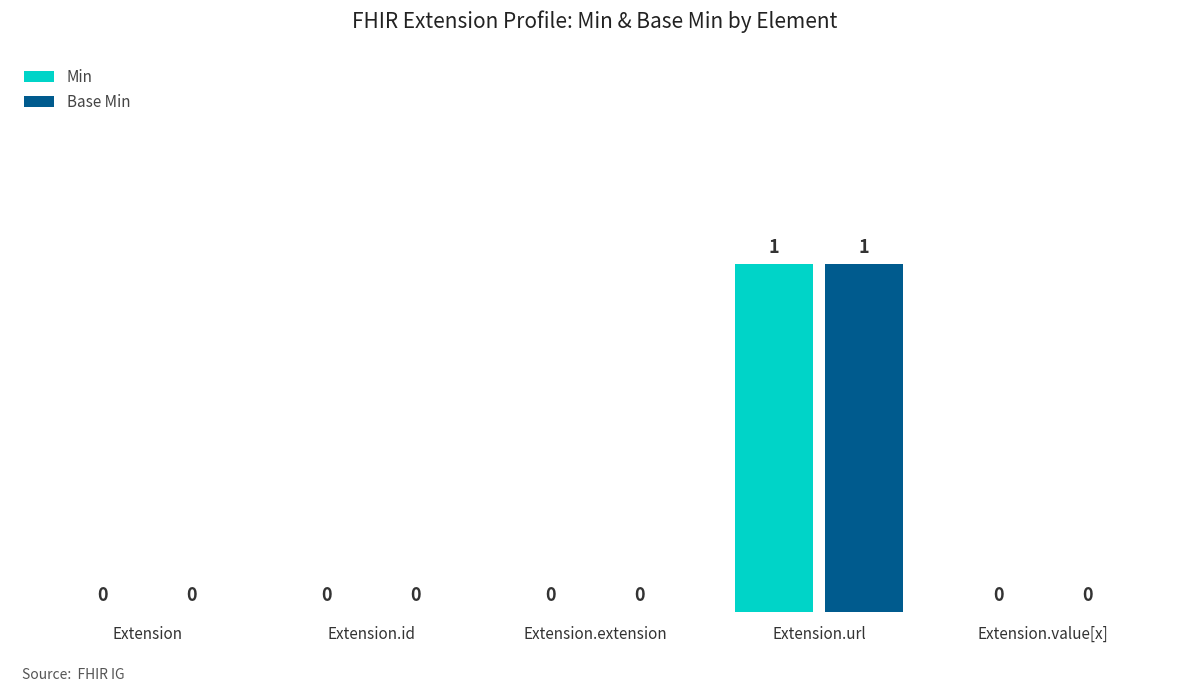

Does the chart contain stacked bars?

No